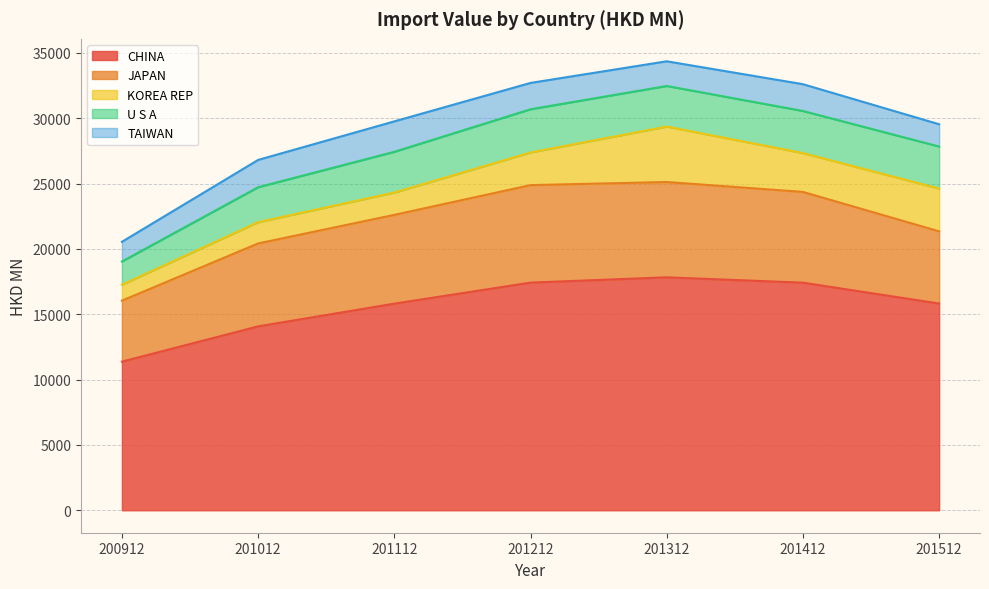

Reading right to left, what are all the values shown in this chart?

CHINA: 201512=15817.2	201412=17413.9	201312=17822.9	201212=17418.8	201112=15808.0	201012=14069.0	200912=11371.2
JAPAN: 201512=5524.6	201412=6944.3	201312=7293.5	201212=7459.1	201112=6794.3	201012=6346.4	200912=4666.9
KOREA REP: 201512=3271.4	201412=2970.6	201312=4241.7	201212=2498.2	201112=1708.3	201012=1628.4	200912=1217.6
U S A: 201512=3216.6	201412=3222.1	201312=3106.6	201212=3306.6	201112=3116.6	201012=2672.2	200912=1778.5
TAIWAN: 201512=1705.2	201412=2048.9	201312=1887.5	201212=2014.5	201112=2327.6	201012=2089.3	200912=1504.7